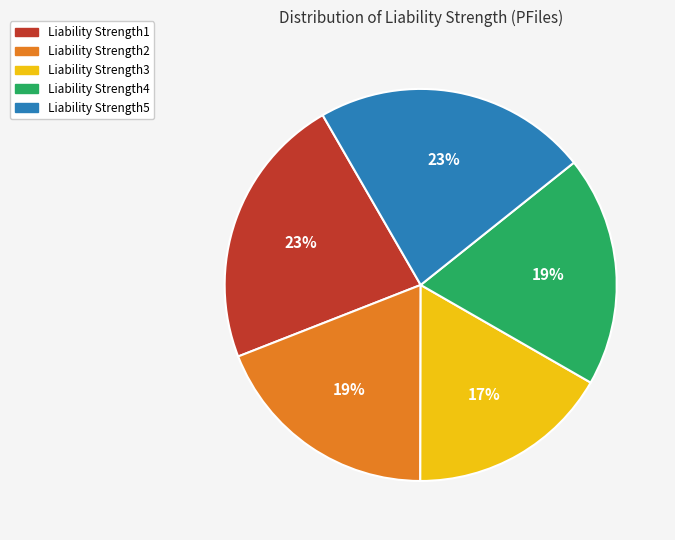

What percentage is the Liability Strength4 slice, to the nearest percent?

19%